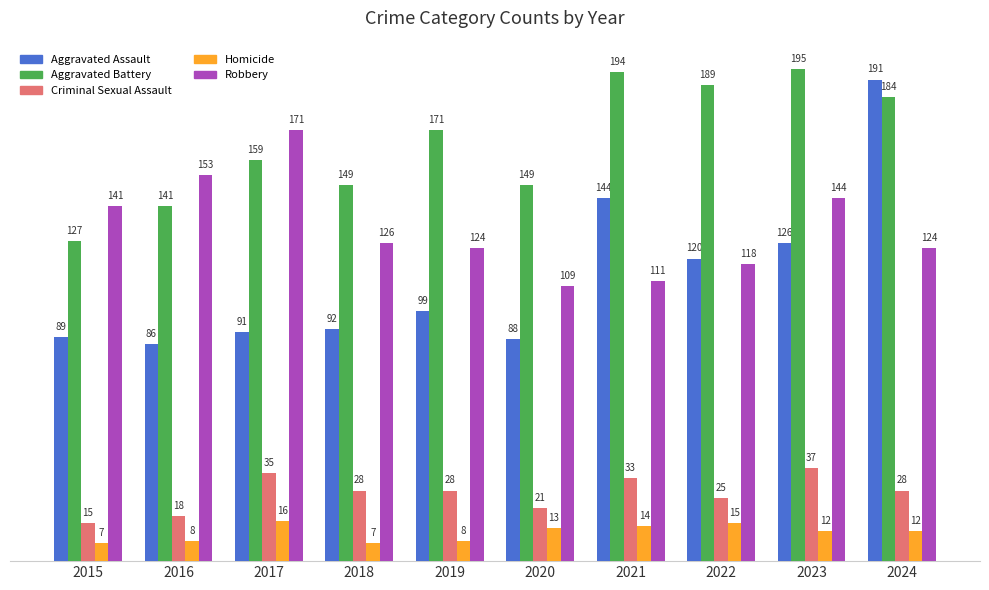

Does the chart contain stacked bars?

No